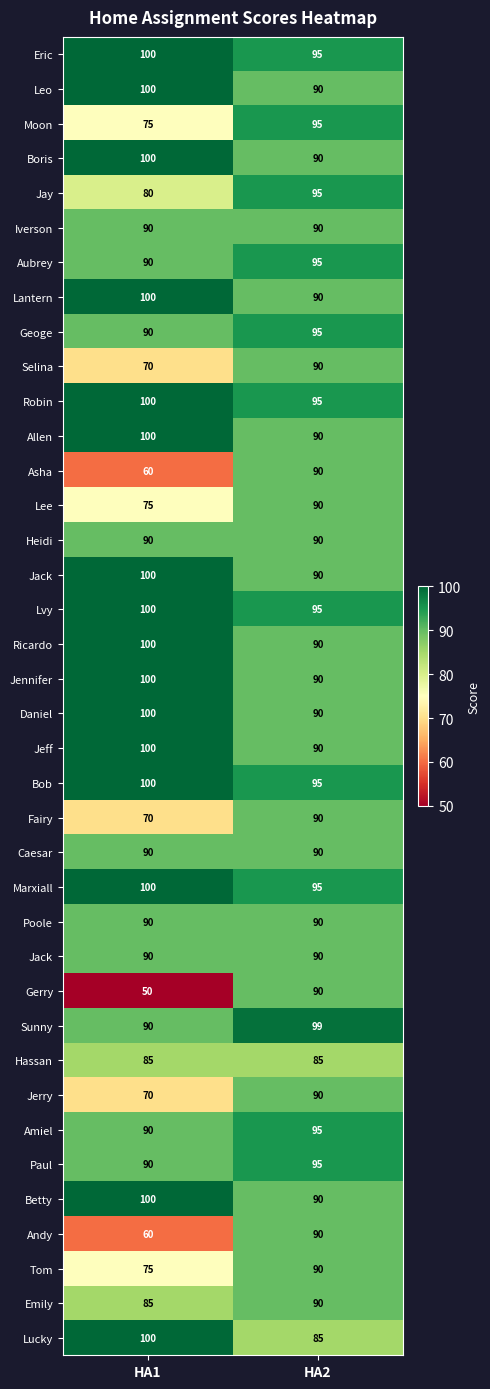

What is the greatest value displayed?

100